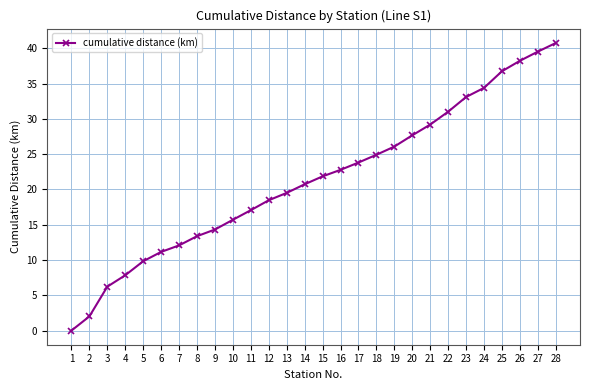

The chart shows a value of 19.5 at 6. True or false?

False